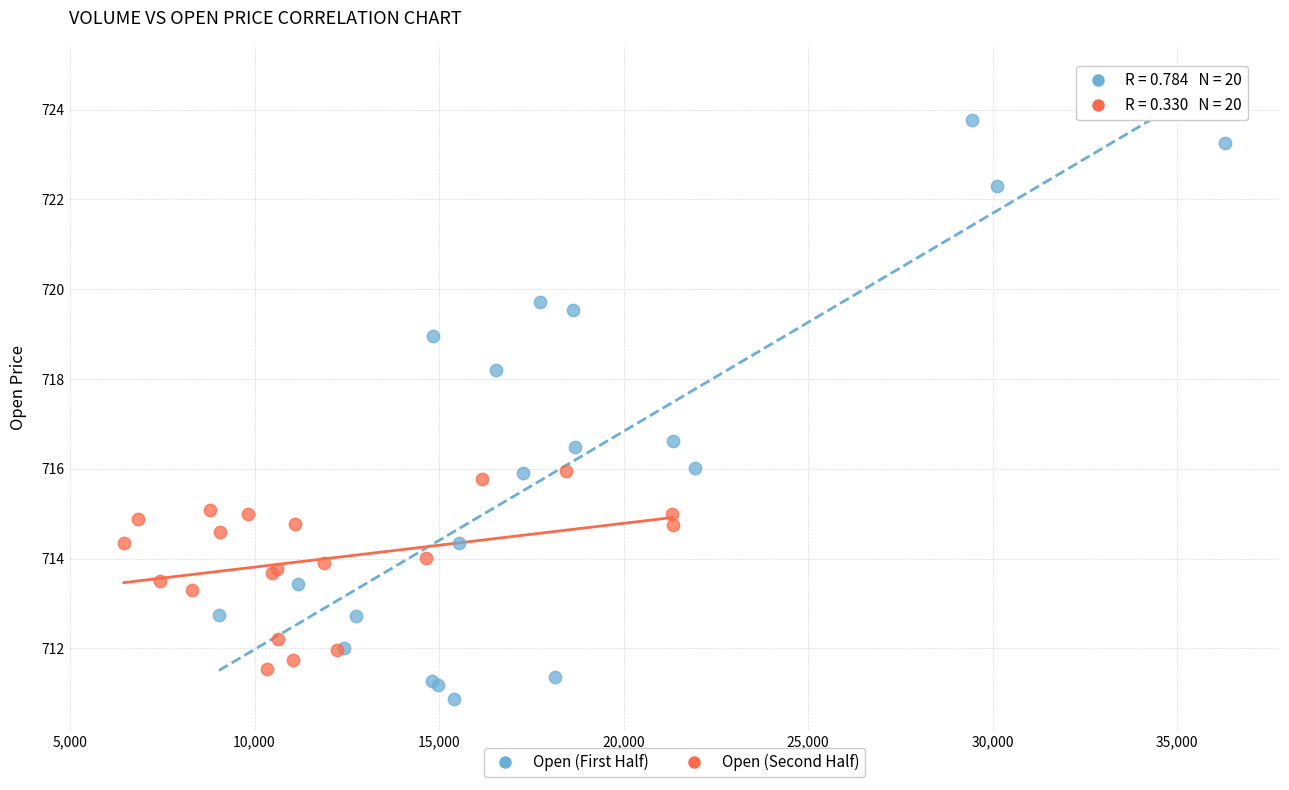

What are all the series names shown in the legend?

Open (First Half), Open (Second Half)